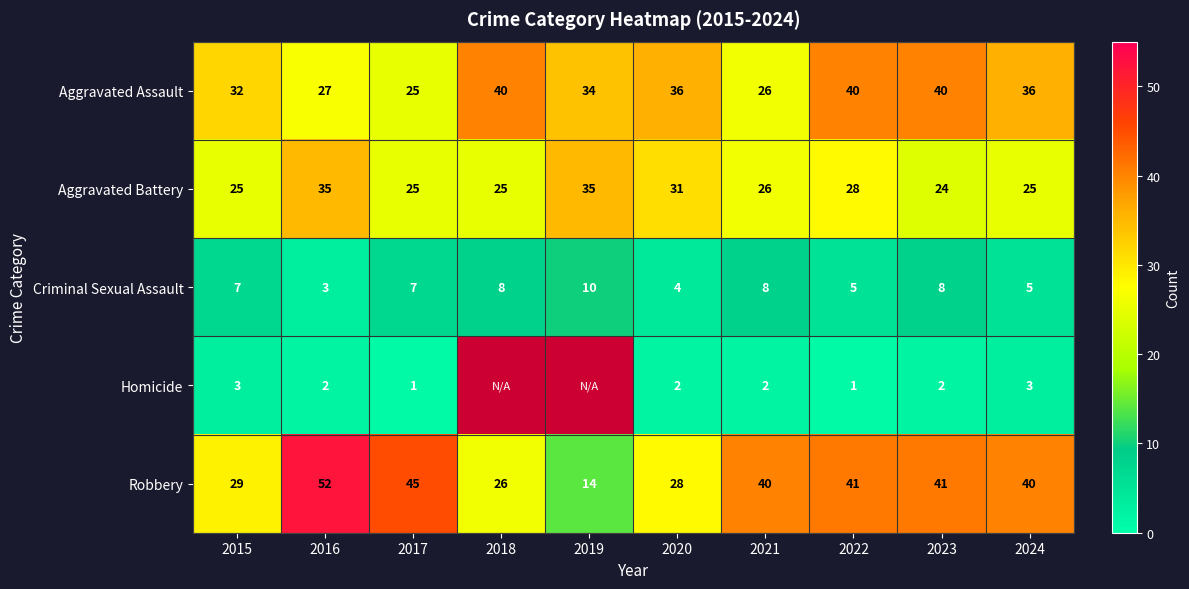

Where is Robbery nearest to the value 33?

2015